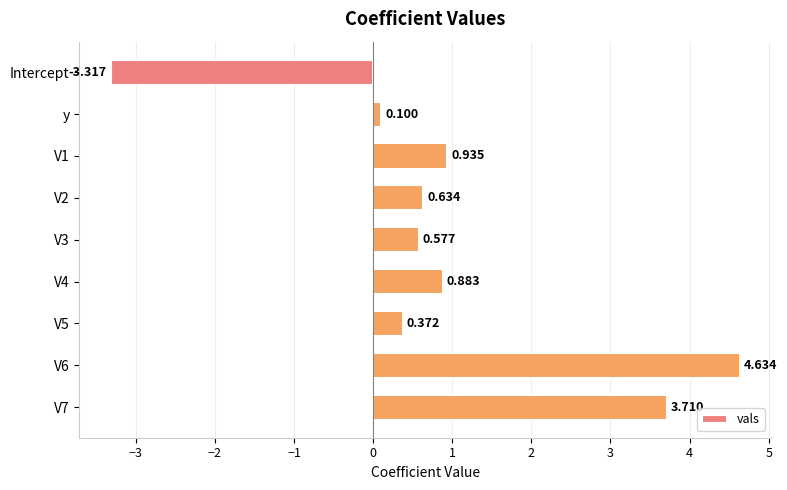

Rank the categories by value from lowest to highest.

Intercept, y, V5, V3, V2, V4, V1, V7, V6